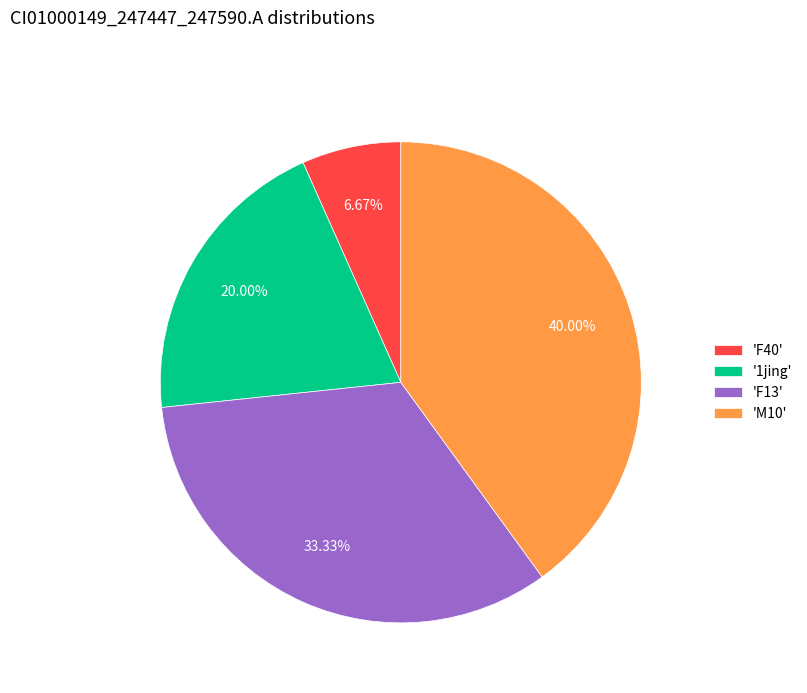

Is the sum of '1jing' and 'F13' greater than half?

Yes